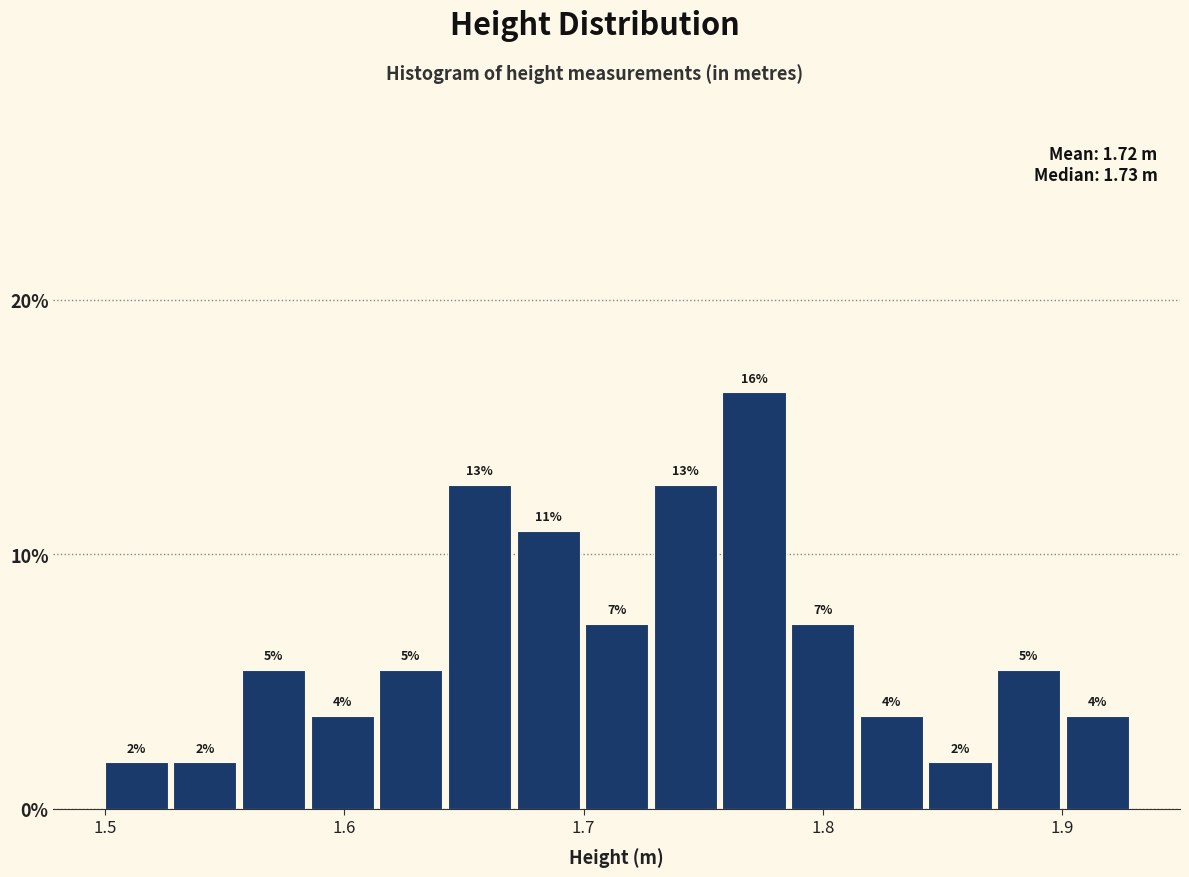

Around what value on the x-axis is the tallest bar? Give the approximate position of its centre, as read against the axis.

1.77